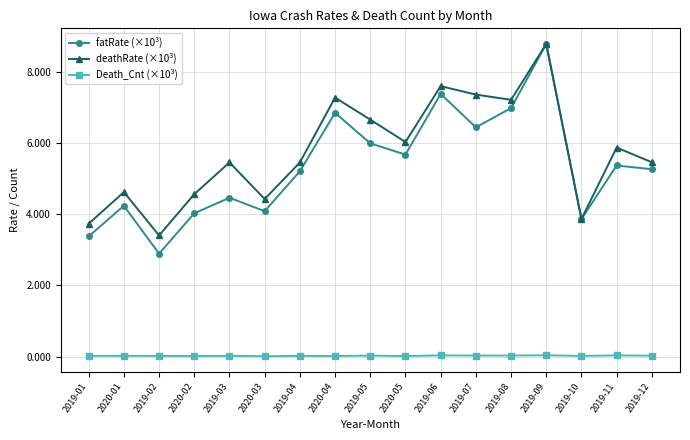

The value of deathRate (×10³) at 2019-04 is 8.6. True or false?

False